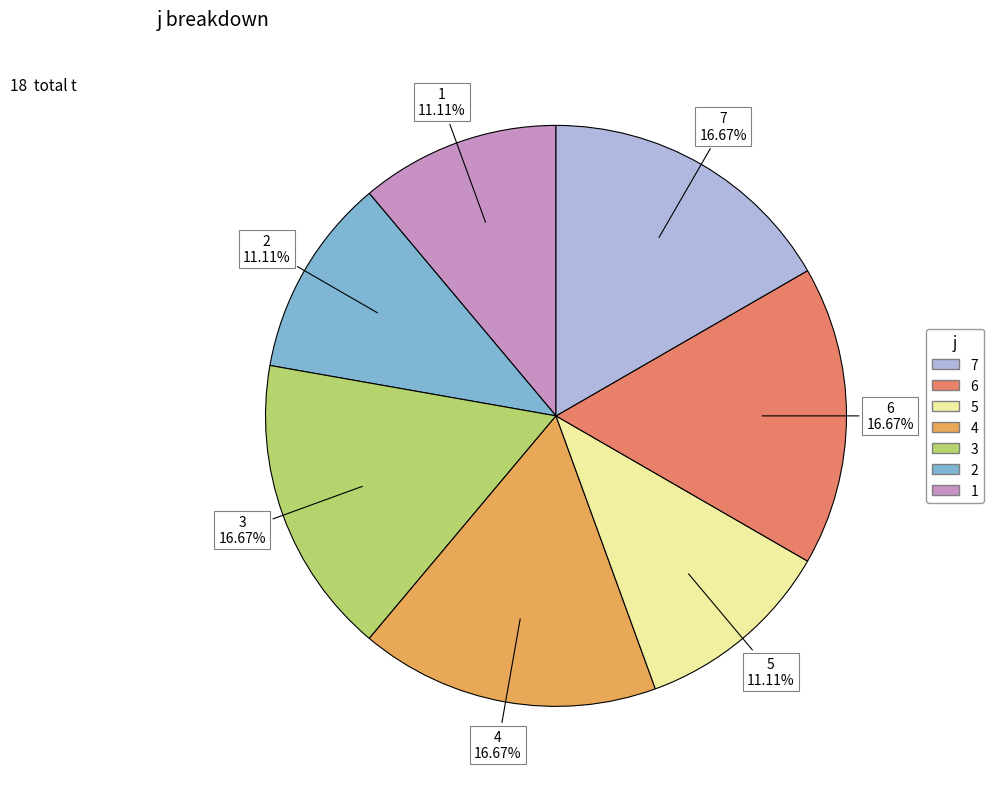

Is there any slice that represents more than half of the pie?

No